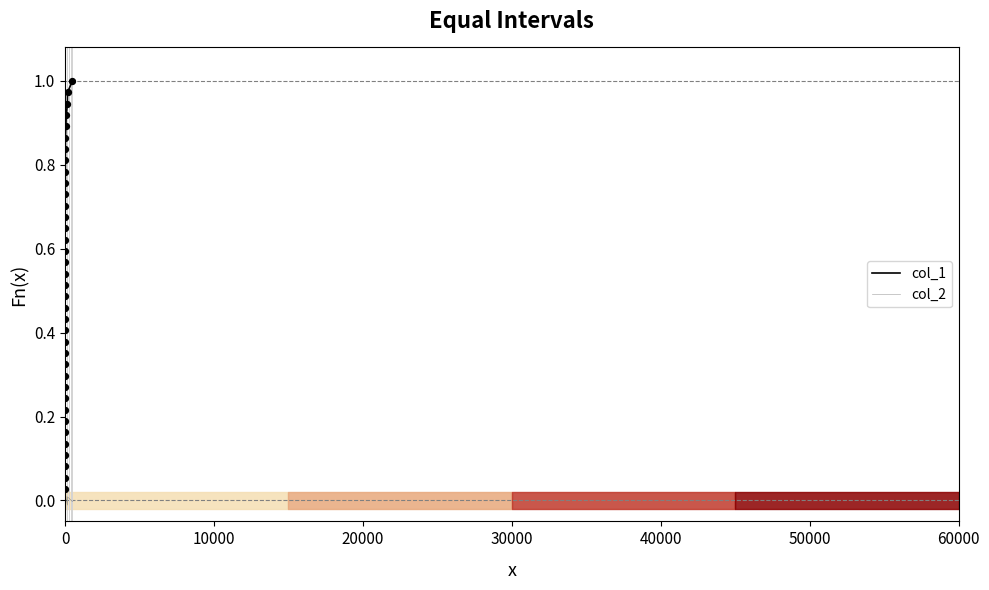

At how many categories does at least one series exceed 0?

37